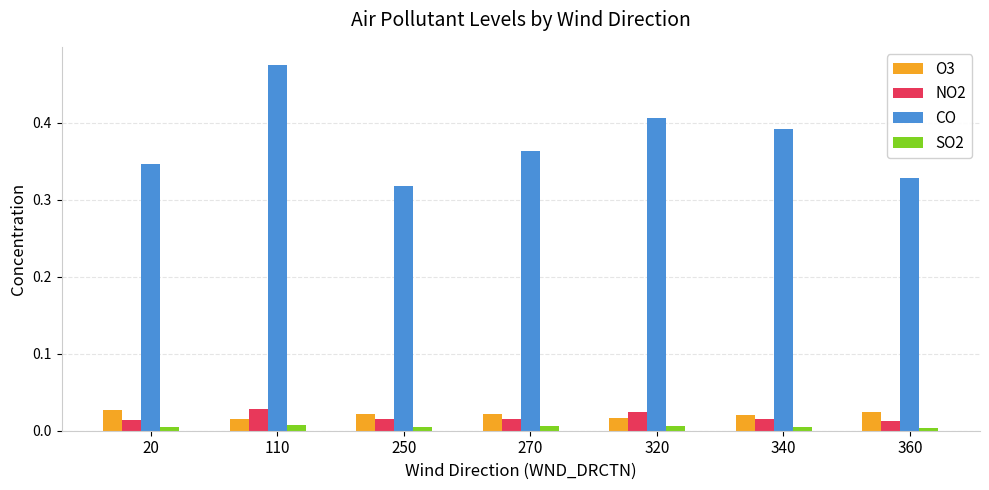

The SO2 series shows 0.0 at 110. True or false?

True